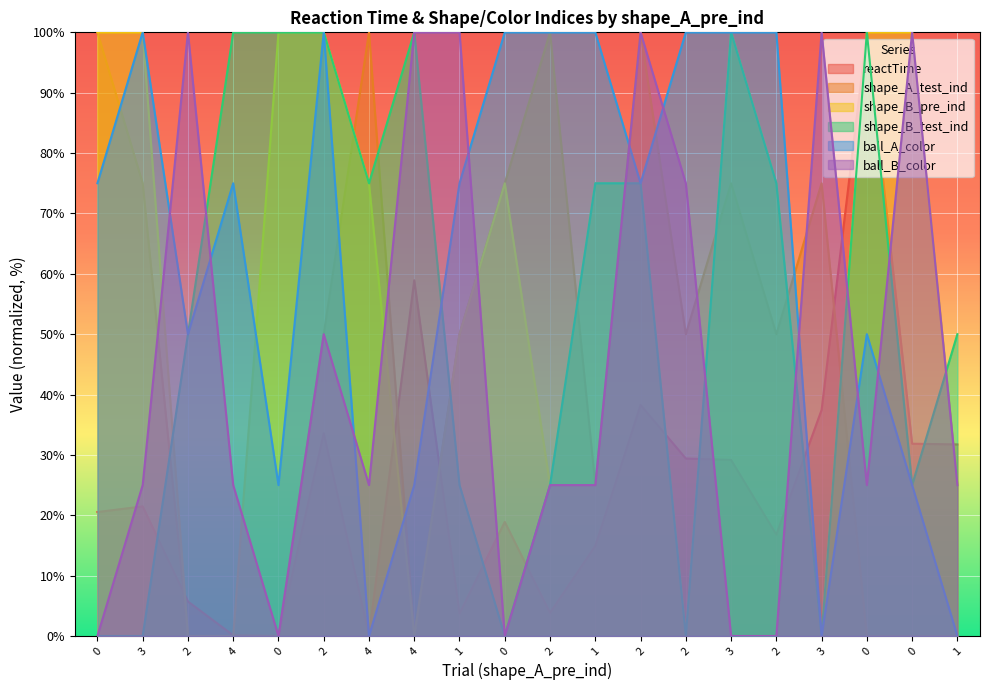

Which series has the widest spread of values?

reactTime